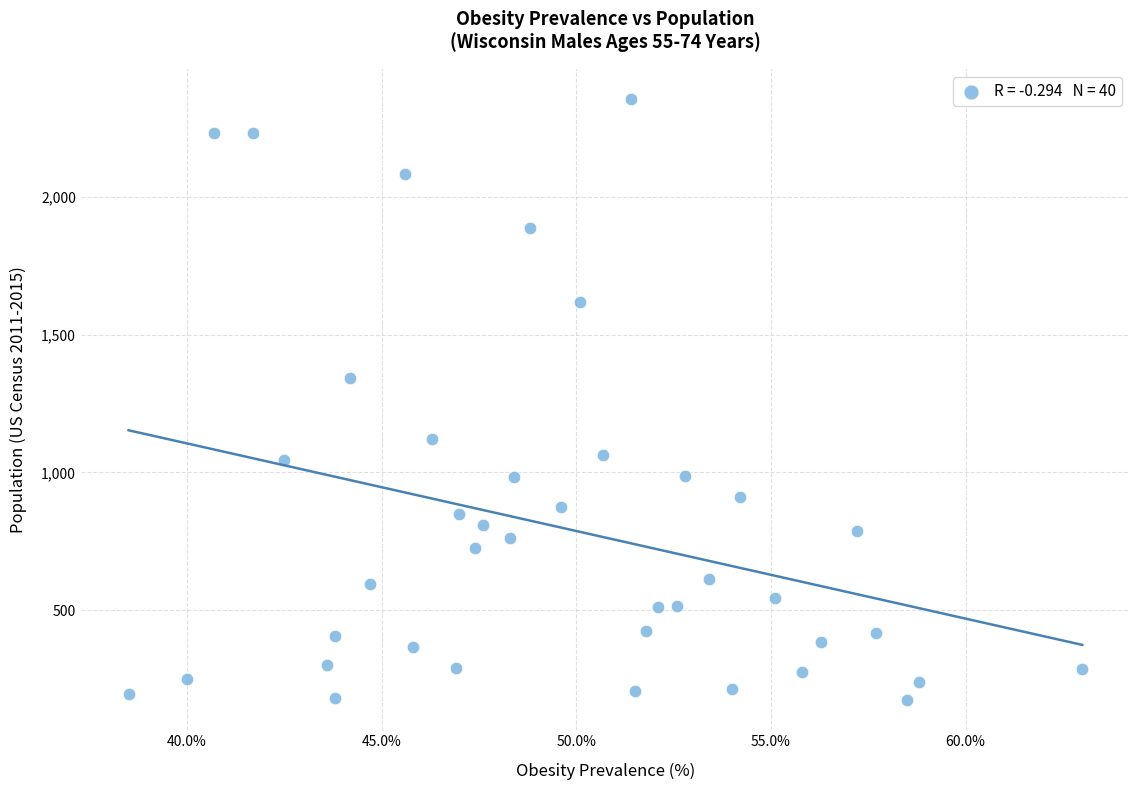

What is the range of Y values (max minus min)?

2182